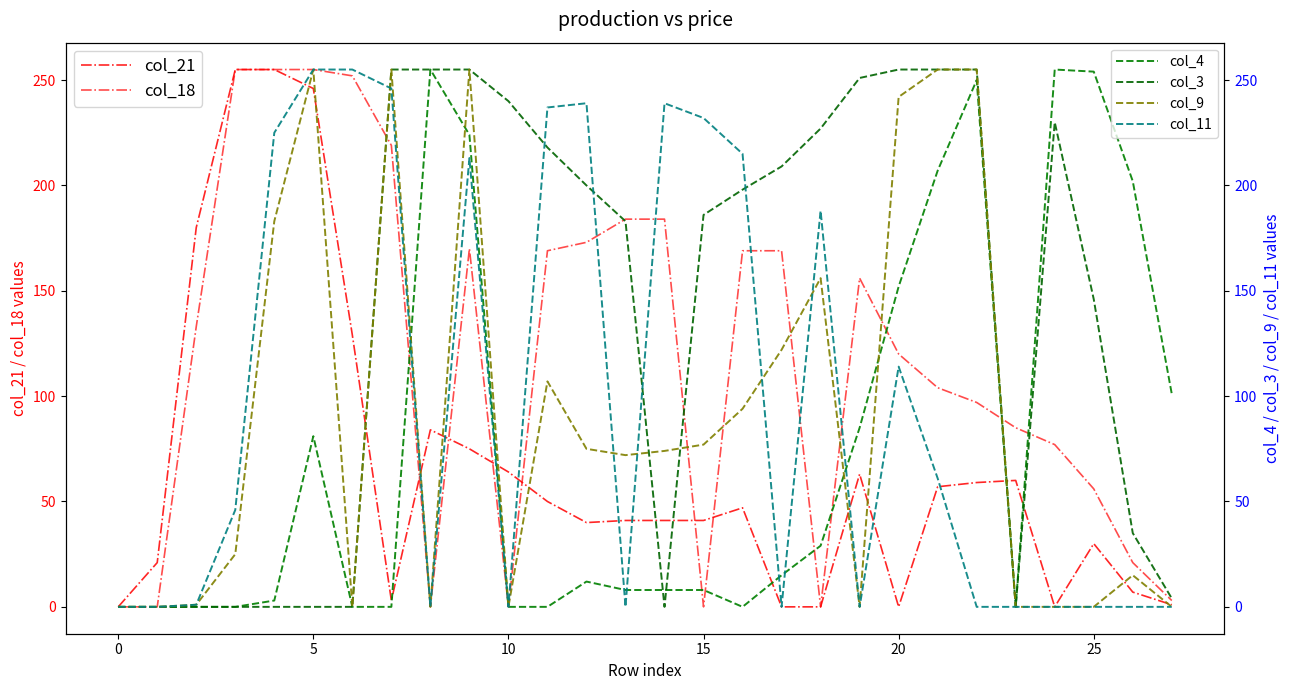

What is the average value of the col_9 series?

90